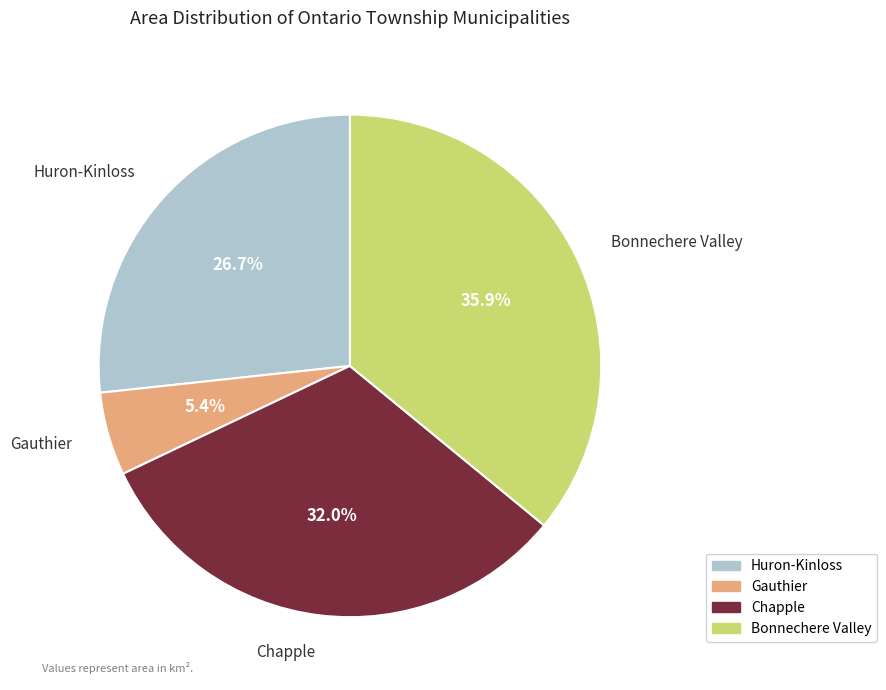

Combined, what portion of the pie is Huron-Kinloss and Gauthier?

32.1%